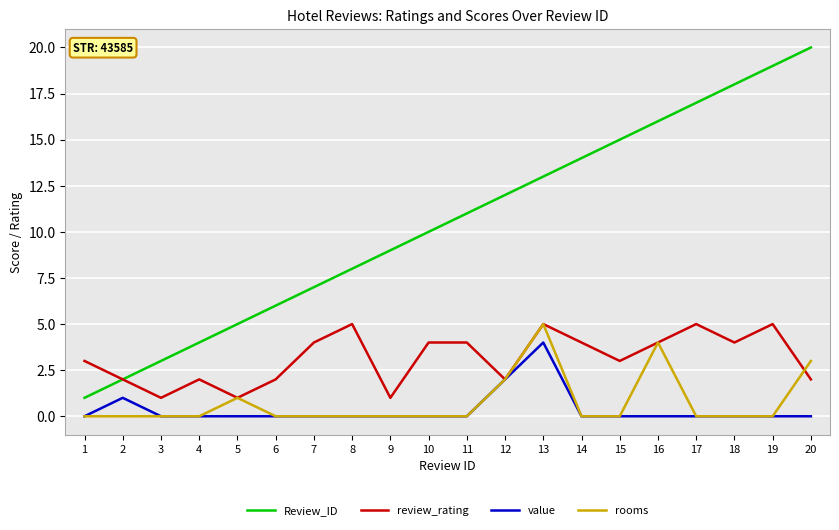

How many series are shown in this chart?

4